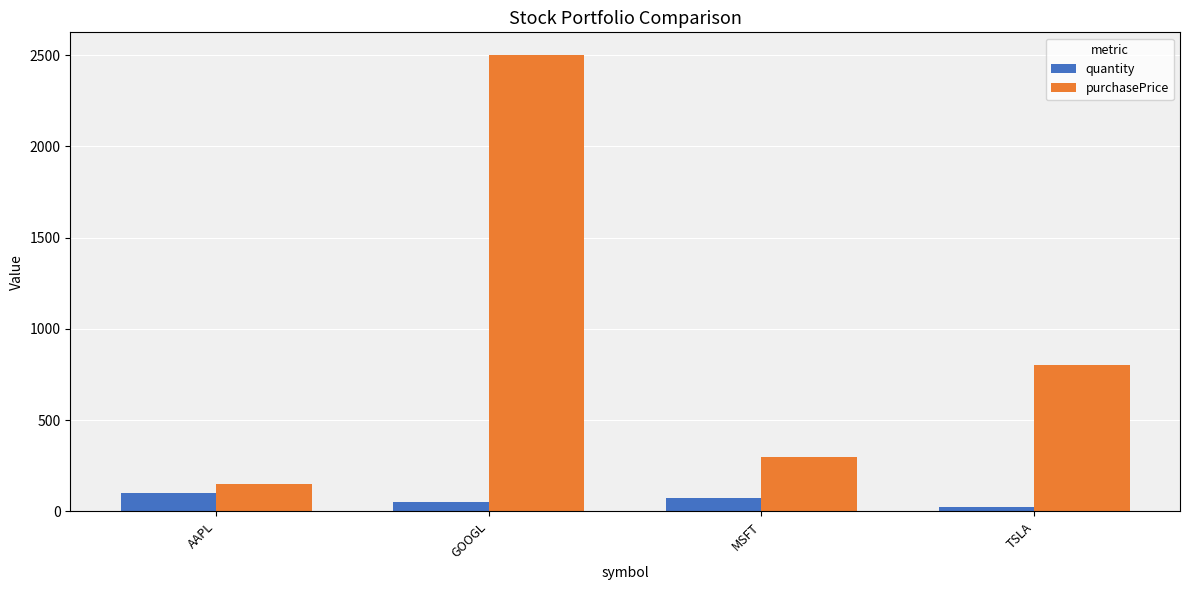

What is the approximate value of quantity at GOOGL, to the nearest 10?

50